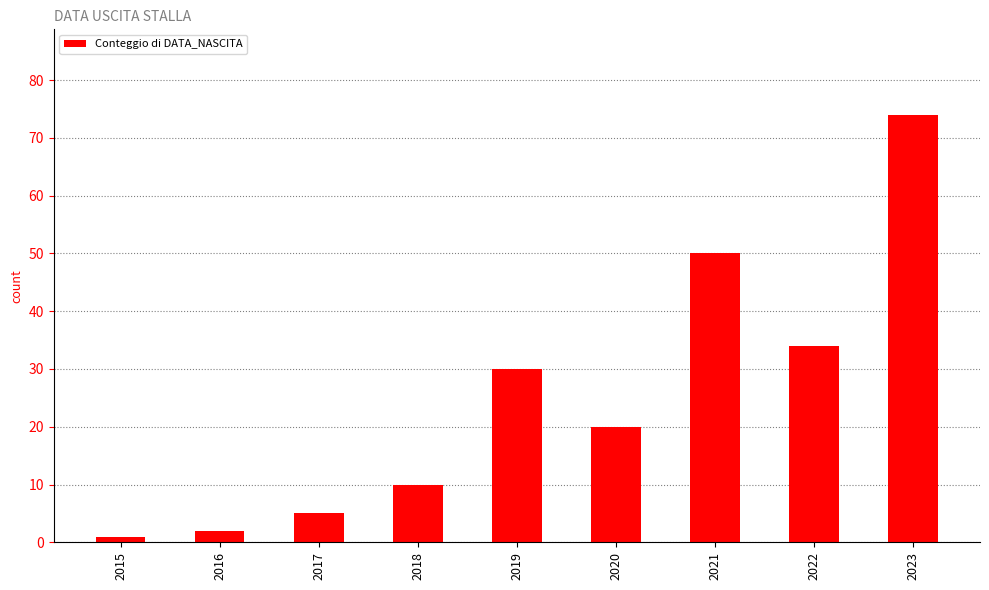

How many bars are there in total?

9